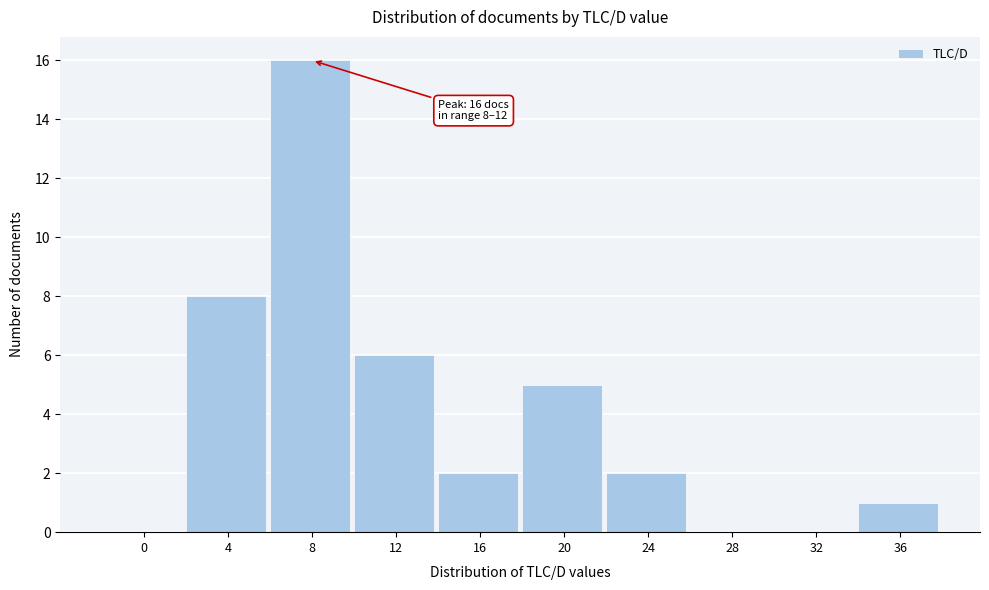

Reading left to right, extract all data points from this chart.

0=0	4=8	8=16	12=6	16=2	20=5	24=2	28=0	32=0	36=1